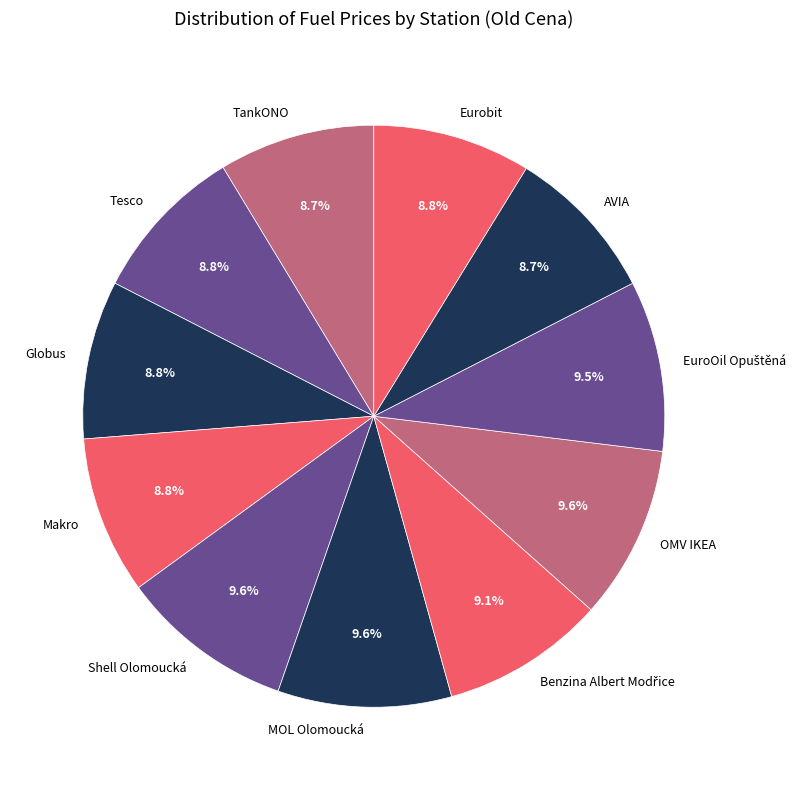

Is there a majority slice in this chart?

No